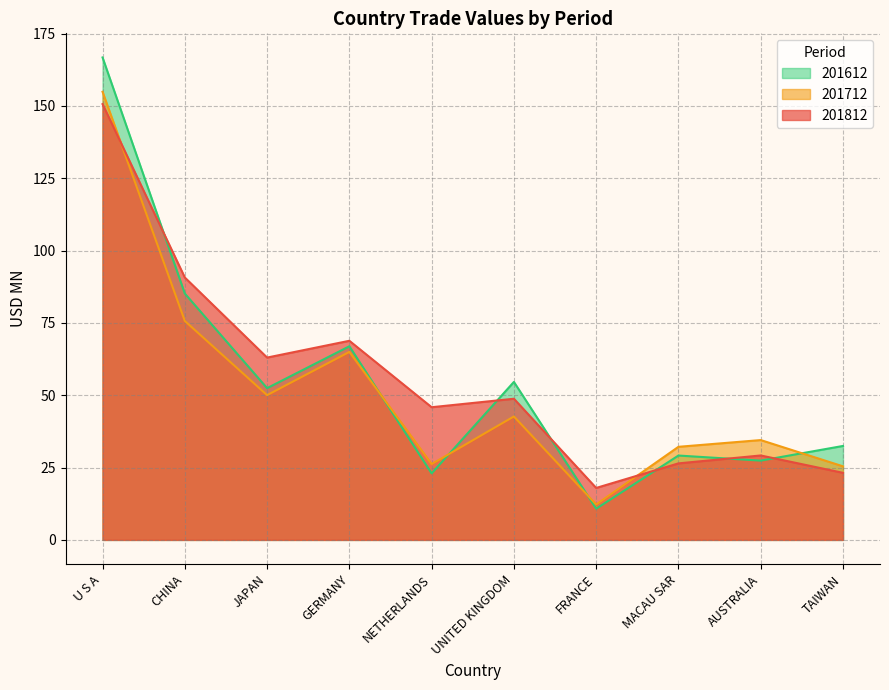

How many categories are shown in the chart?

10